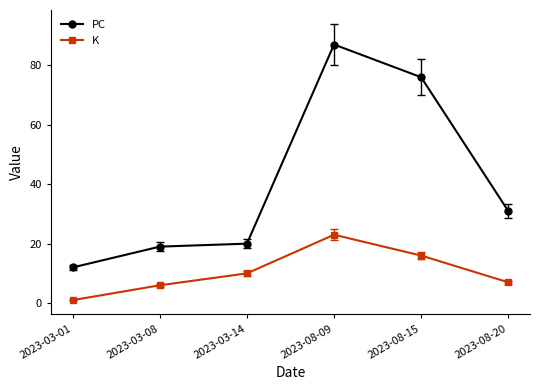

What value does the K series have at 2023-03-08, to the nearest 10?

10